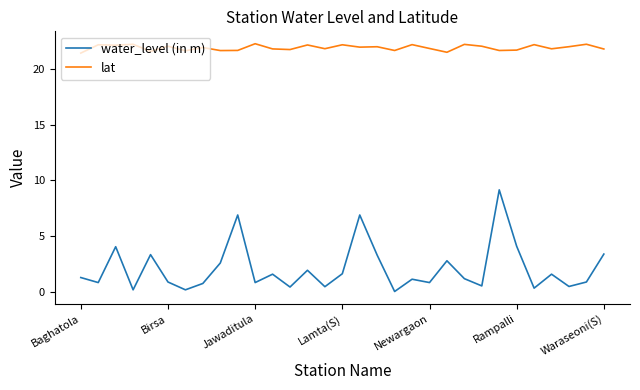

What is the maximum value shown in the chart?

22.2